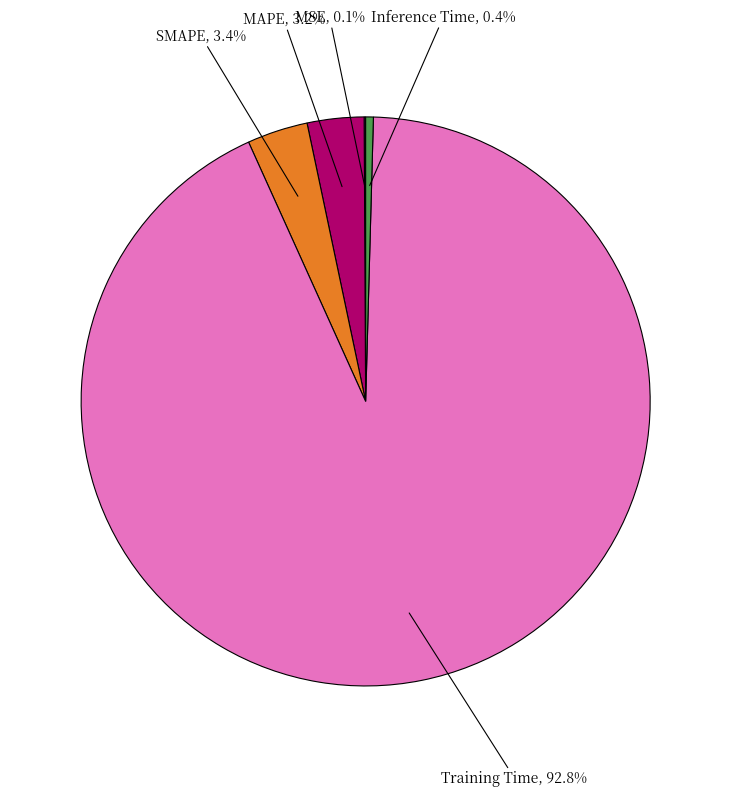

Does any single category account for the majority?

Yes